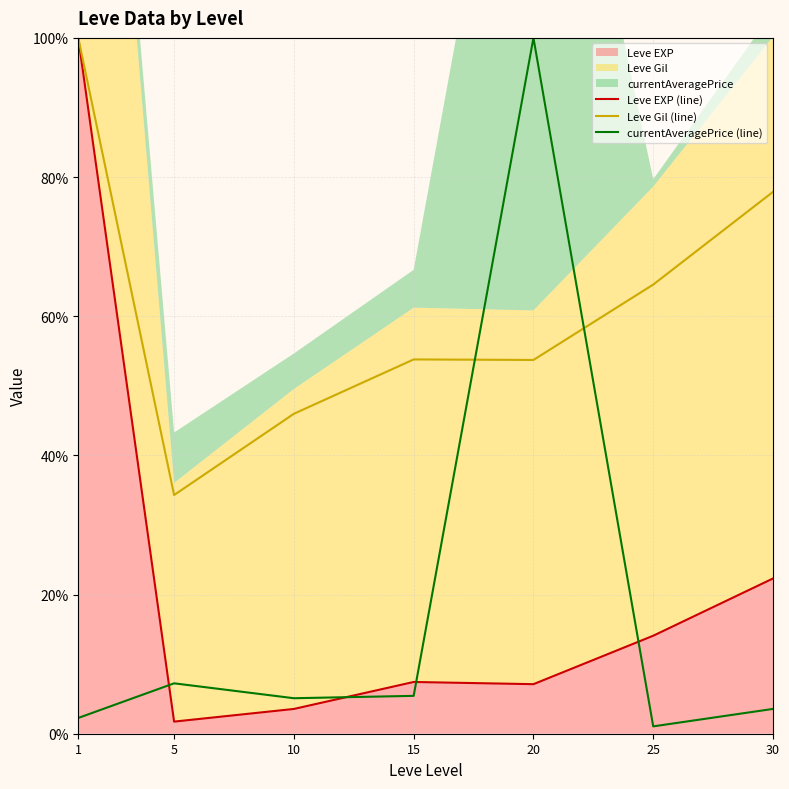

How many data points in currentAveragePrice (line) are above 5?

4